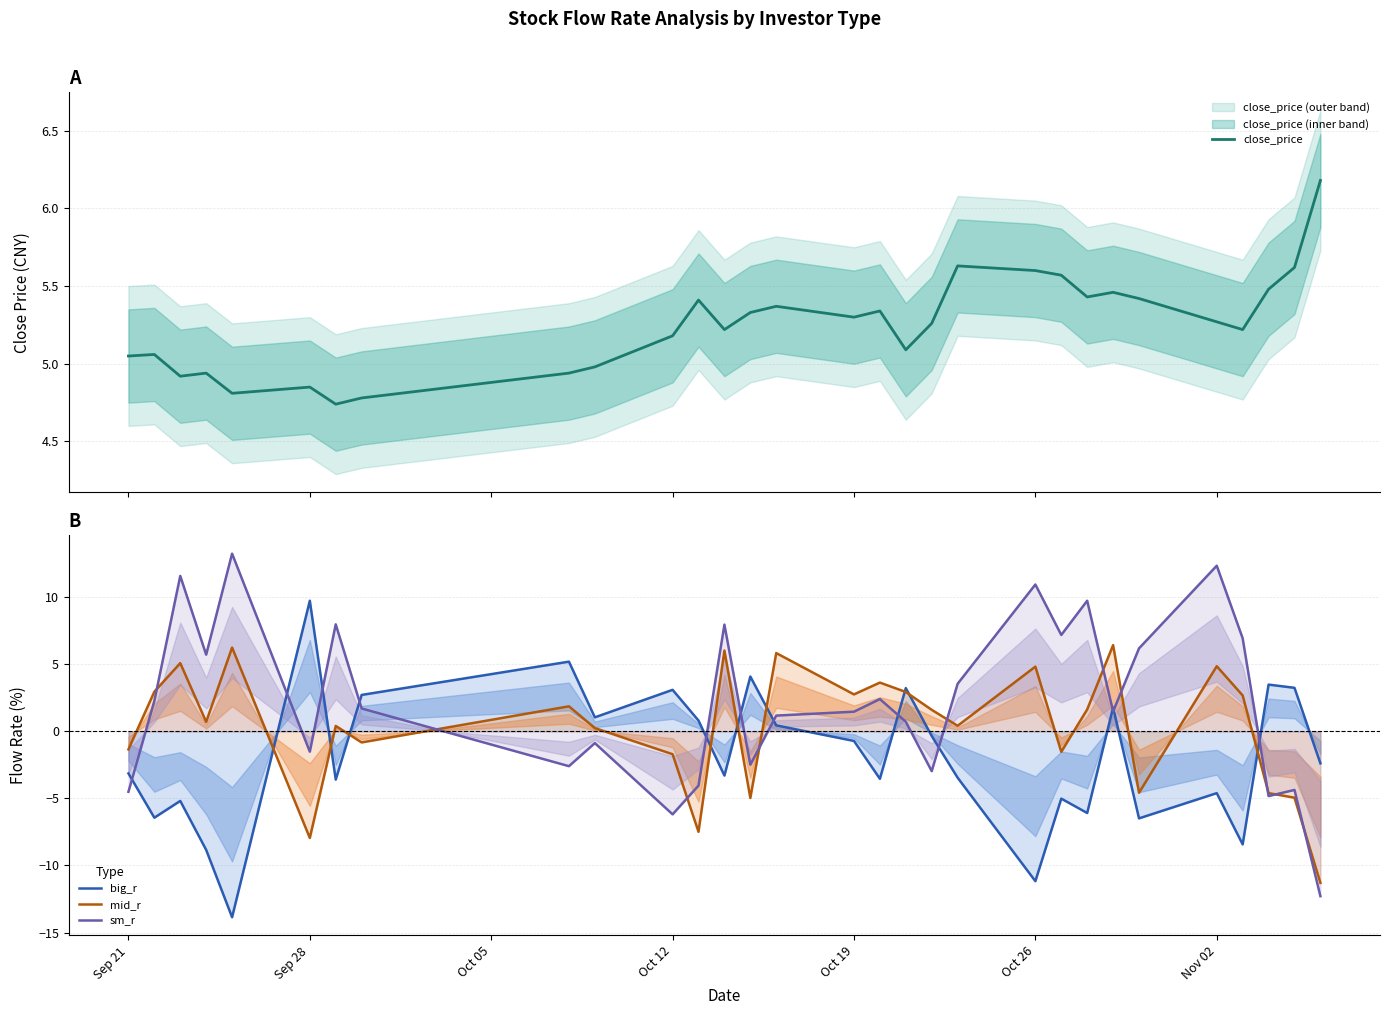

At which label does big_r reach its peak?

Sep 28